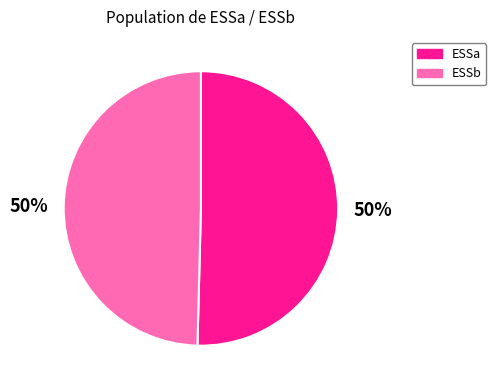

What percentage is the ESSb slice, to the nearest percent?

50%